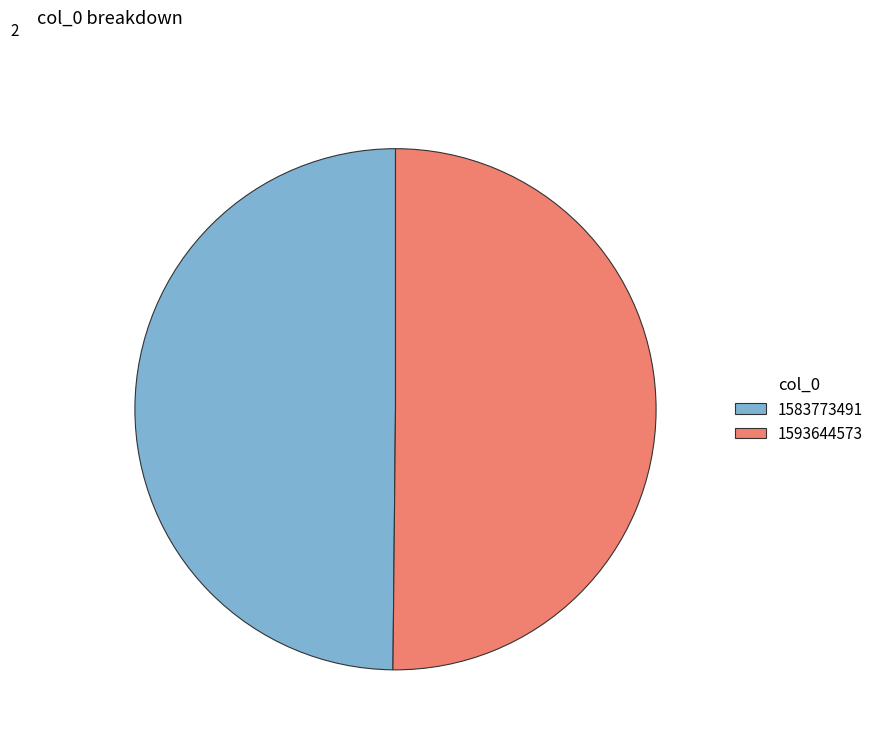

Do 1593644573 and 1583773491 together represent more than half of the pie?

Yes